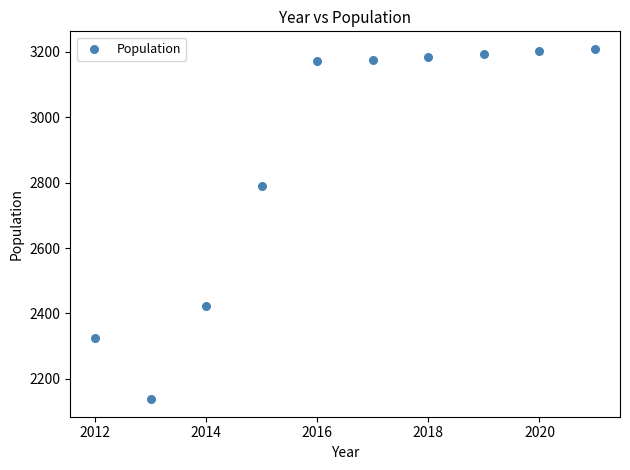

What Y value in the scatter plot is closest to 2673?

2790